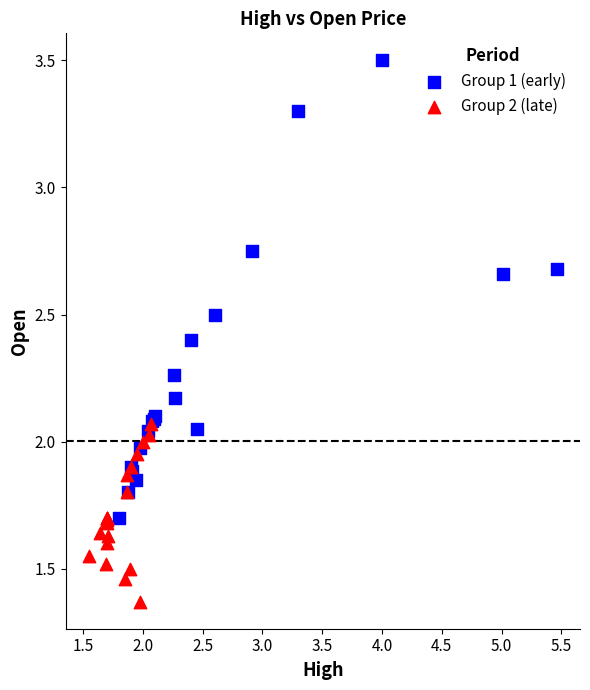

Which series reaches the maximum Y coordinate?

Group 1 (early)